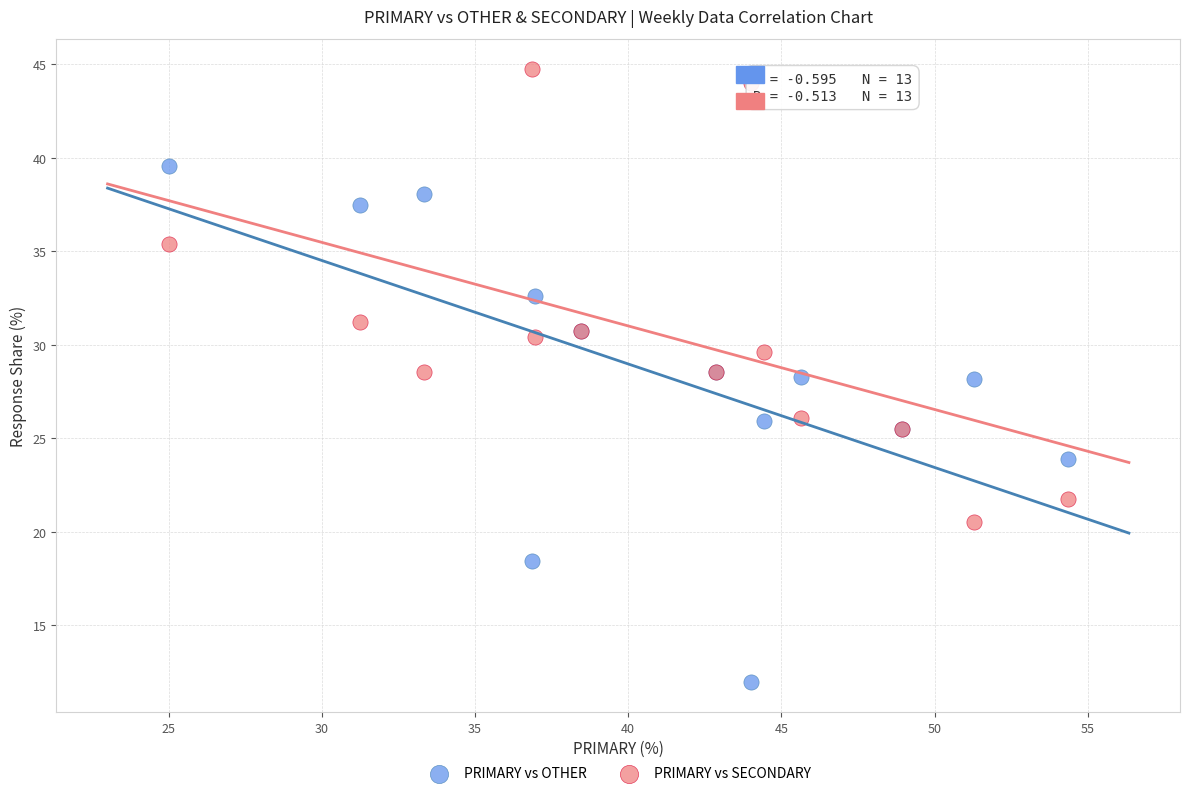

What is the X range (max minus min) for the scatter plot?

29.3